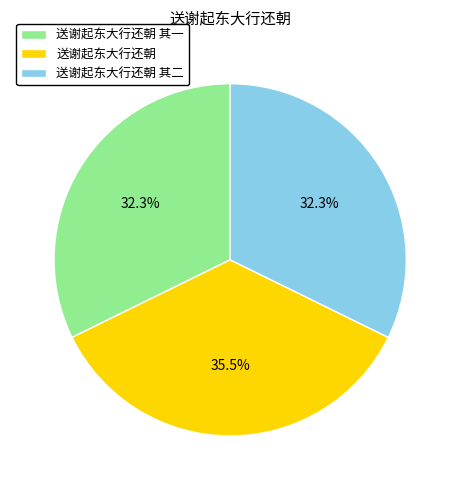

Is there any slice that represents more than half of the pie?

No